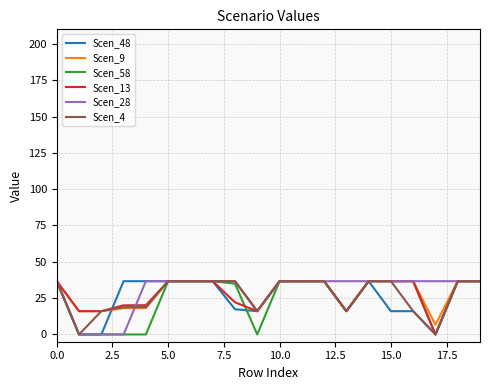

Rank the series by their average value, from highest to lowest.

Scen_28, Scen_9, Scen_13, Scen_4, Scen_48, Scen_58